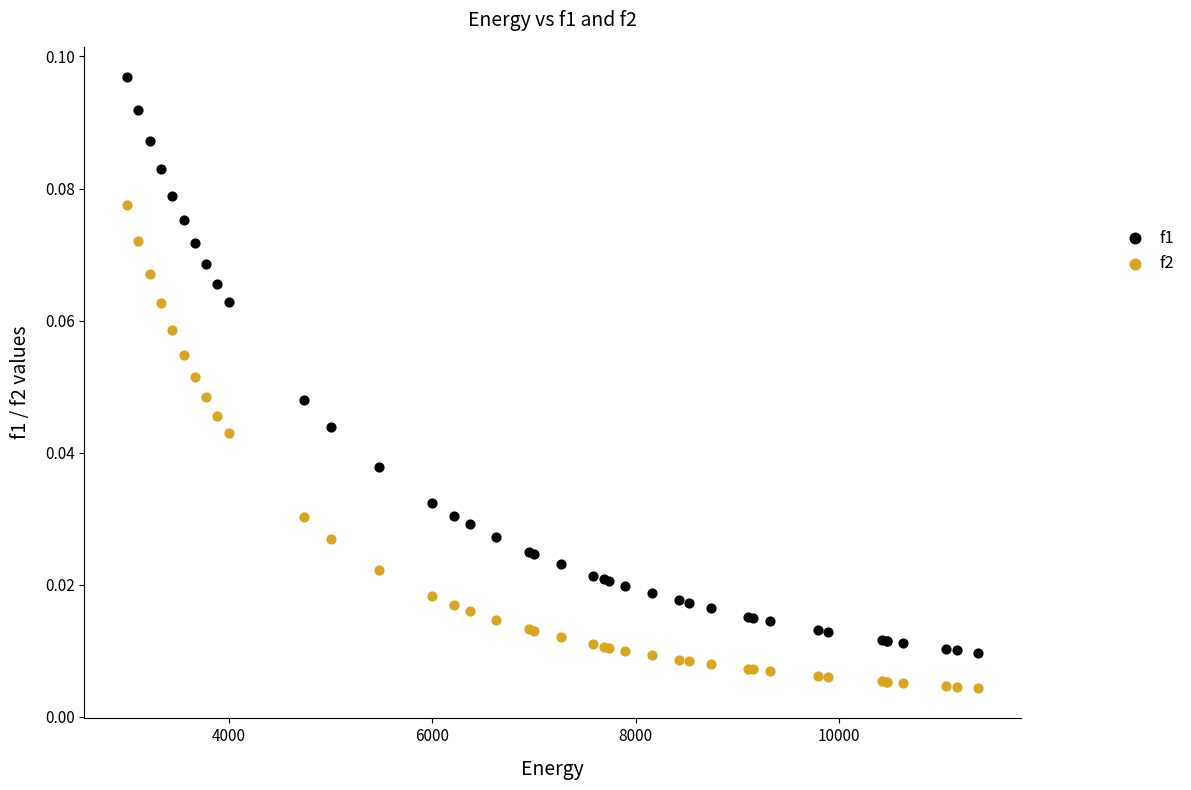

Which series has the widest spread of Y values?

f1